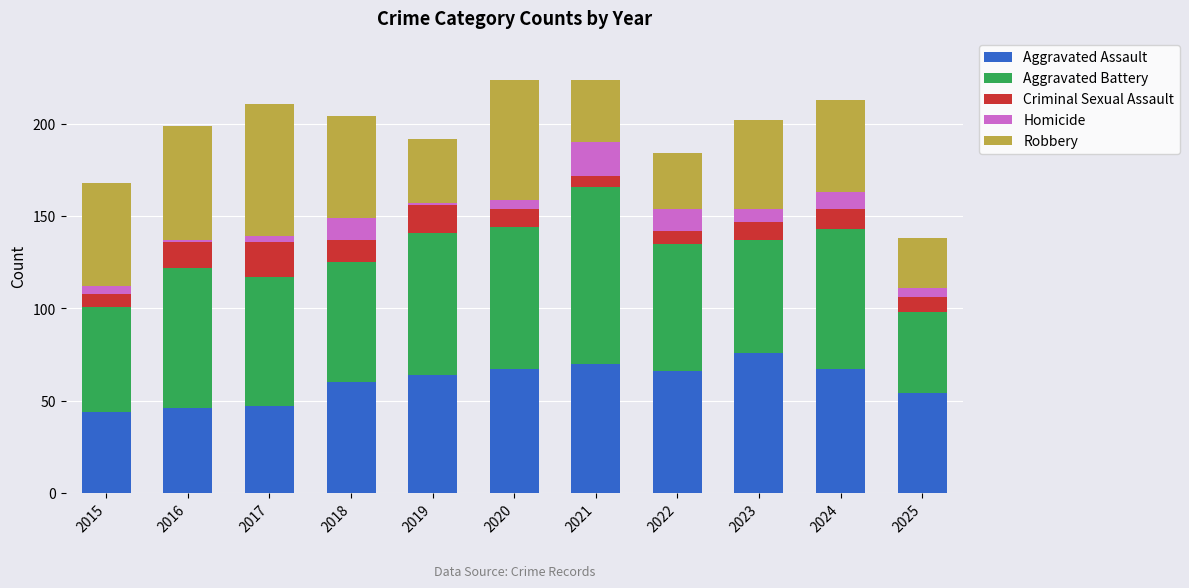

At which label does Aggravated Assault reach its peak?

2023